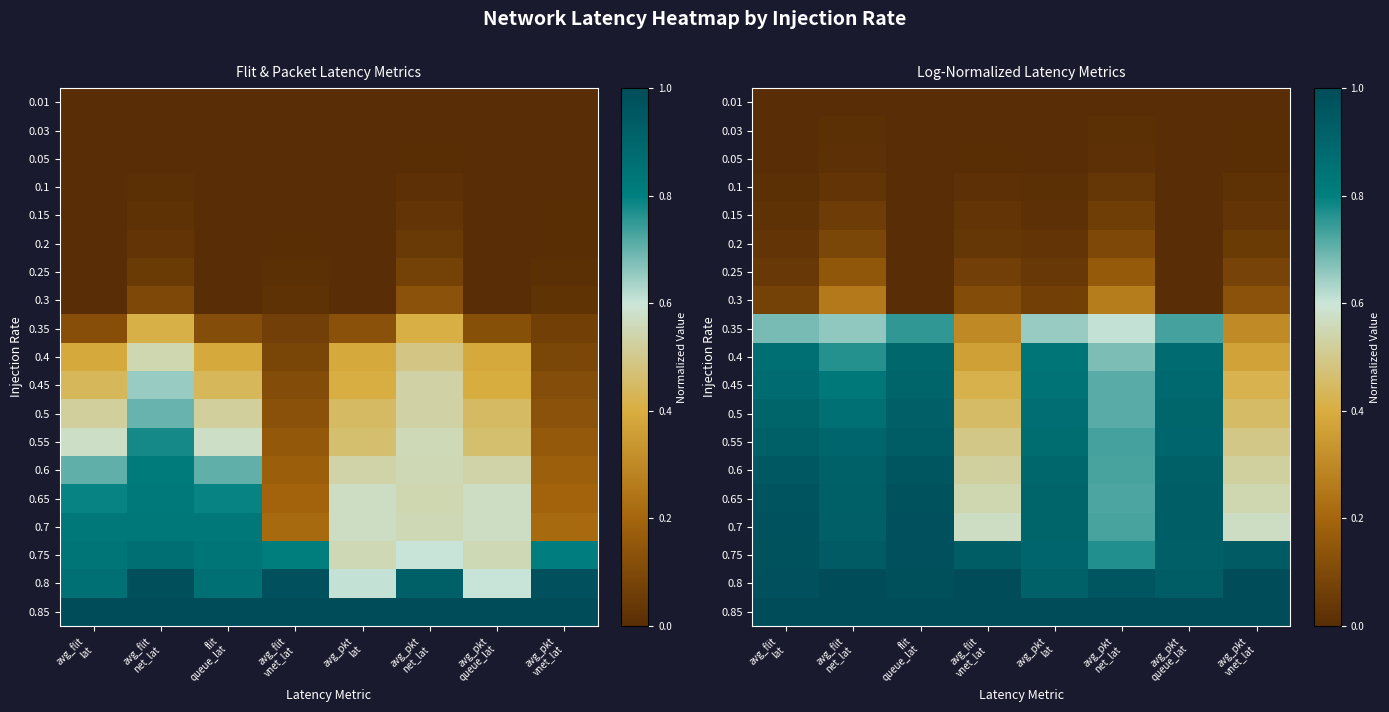

What is the spread (max minus min) of values at flit
queue_lat?

1.0